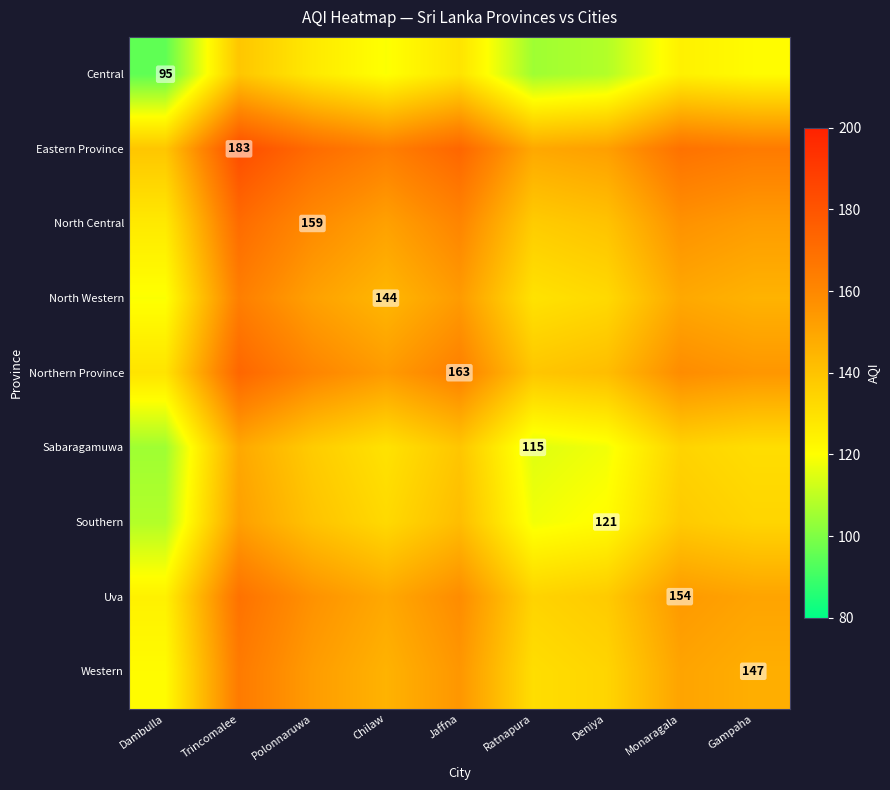

True or false: North Western has a value of 144.0 at Chilaw.

True